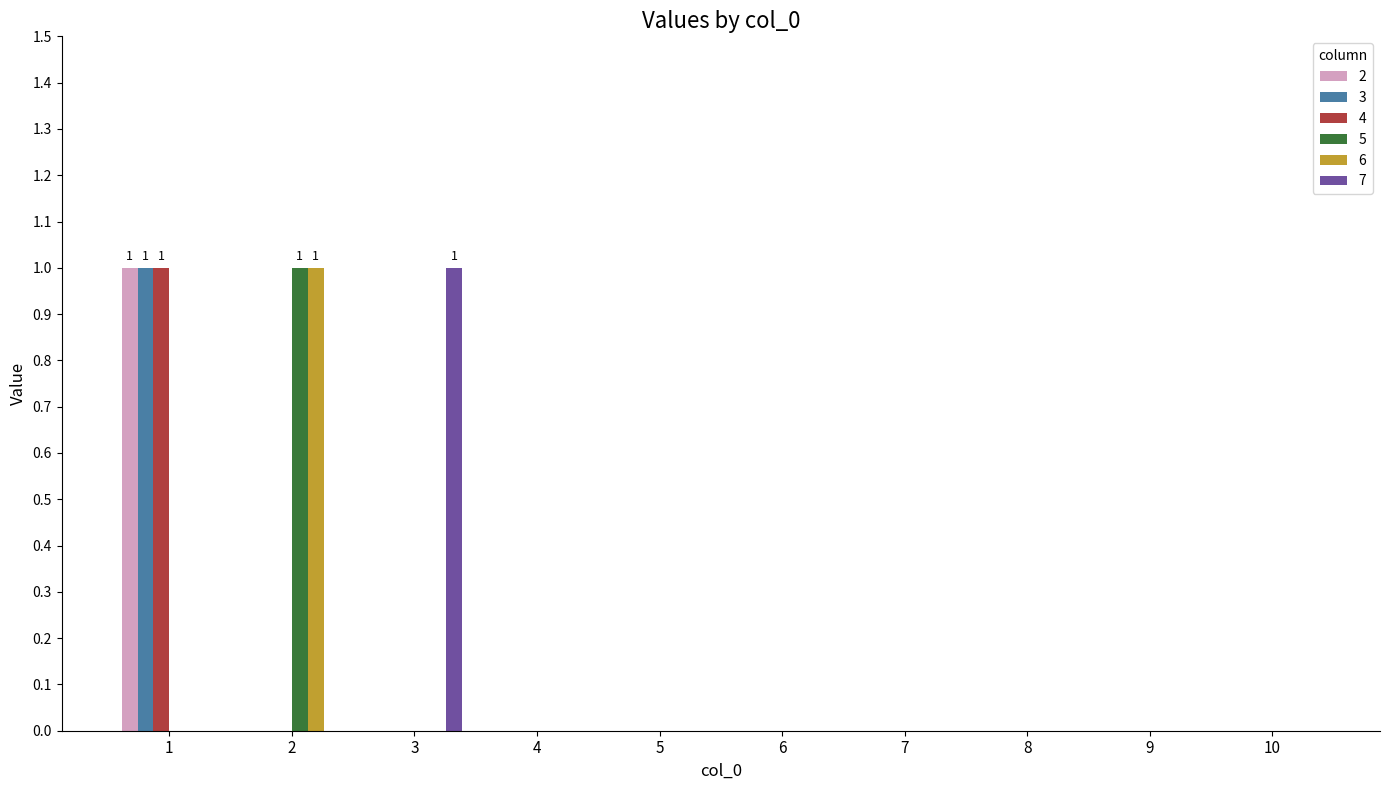

Reading right to left, extract all data points from this chart.

2: 0	0	0	0	0	0	0	0	0	1
3: 0	0	0	0	0	0	0	0	0	1
4: 0	0	0	0	0	0	0	0	0	1
5: 0	0	0	0	0	0	0	0	1	0
6: 0	0	0	0	0	0	0	0	1	0
7: 0	0	0	0	0	0	0	1	0	0